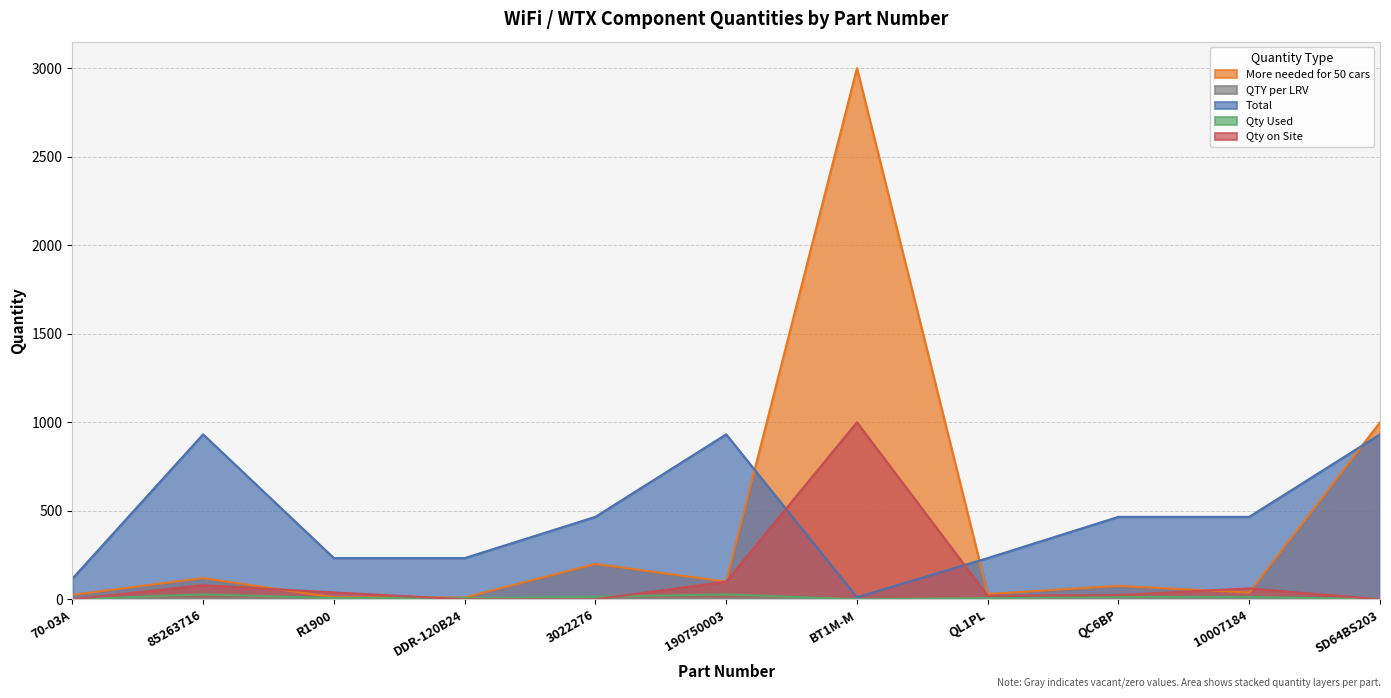

Reading left to right, extract all data points from this chart.

More needed for 50 cars: 70-03A=25.0	85263716=120.0	R1900=11.0	DDR-120B24=10.0	3022276=200.0	190750003=100.0	BT1M-M=3000.0	QL1PL=30.0	QC6BP=76.0	10007184=38.0	SD64BS203=1000.0
QTY per LRV: 70-03A=0.5	85263716=4.0	R1900=1.0	DDR-120B24=1.0	3022276=2.0	190750003=4.0	BT1M-M=0.1	QL1PL=1.0	QC6BP=2.0	10007184=2.0	SD64BS203=4.0
Total: 70-03A=116.5	85263716=932.0	R1900=233.0	DDR-120B24=233.0	3022276=466.0	190750003=932.0	BT1M-M=11.7	QL1PL=233.0	QC6BP=466.0	10007184=466.0	SD64BS203=932.0
Qty Used: 70-03A=0.0	85263716=28.0	R1900=7.0	DDR-120B24=7.0	3022276=14.0	190750003=28.0	BT1M-M=0.3	QL1PL=7.0	QC6BP=14.0	10007184=14.0	SD64BS203=0.0
Qty on Site: 70-03A=0.0	85263716=80.0	R1900=39.0	DDR-120B24=0.0	3022276=0.0	190750003=100.0	BT1M-M=1000.0	QL1PL=20.0	QC6BP=24.0	10007184=62.0	SD64BS203=0.0